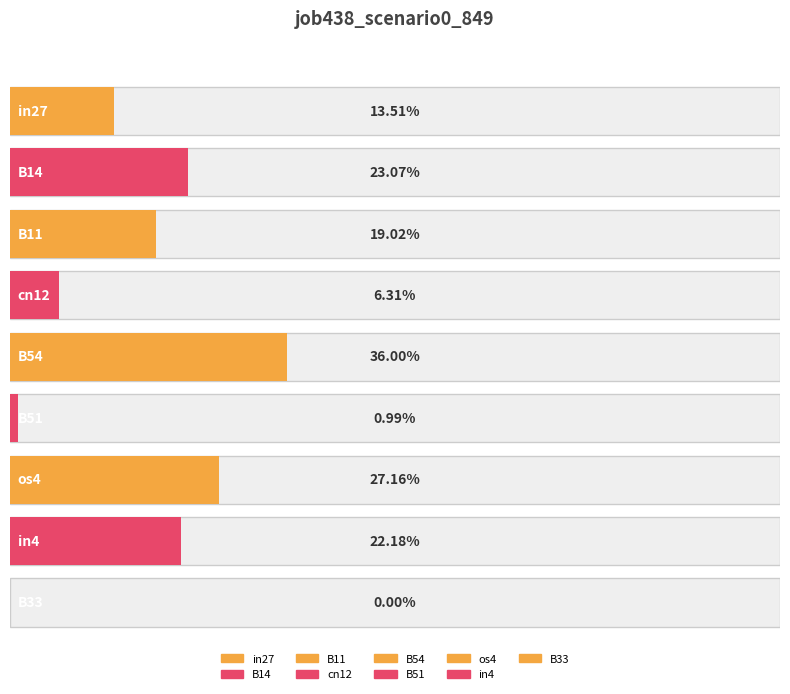

Reading right to left, transcribe all the data shown in this chart.

0.0	0.2	0.3	0.0	0.4	0.1	0.2	0.2	0.1